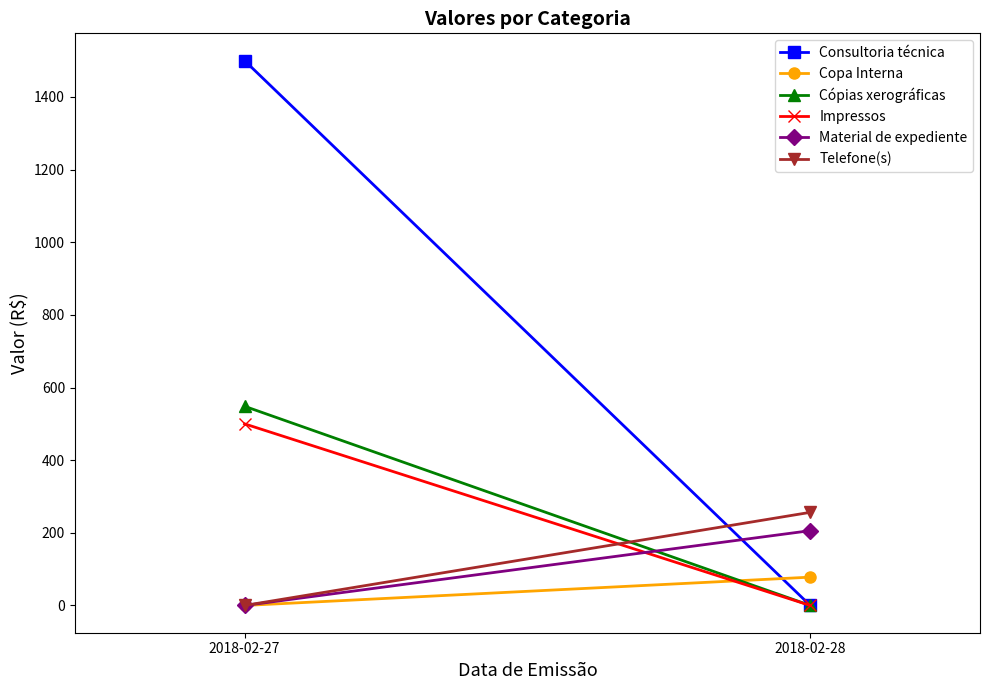

How many lines are shown in the chart?

6